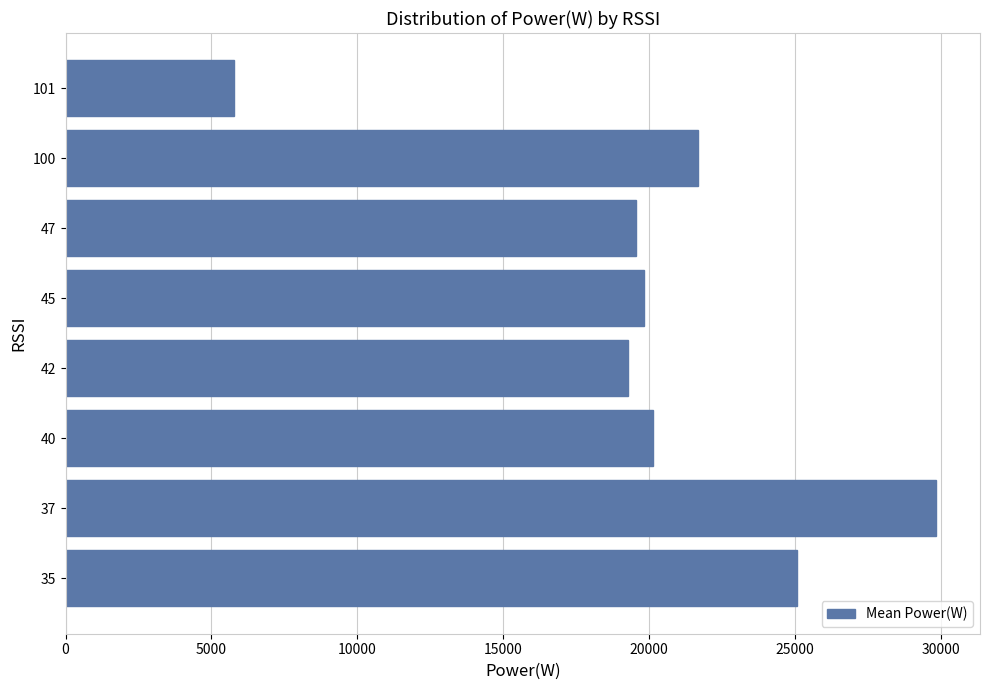

Which has a higher value, 100 or 42?

100